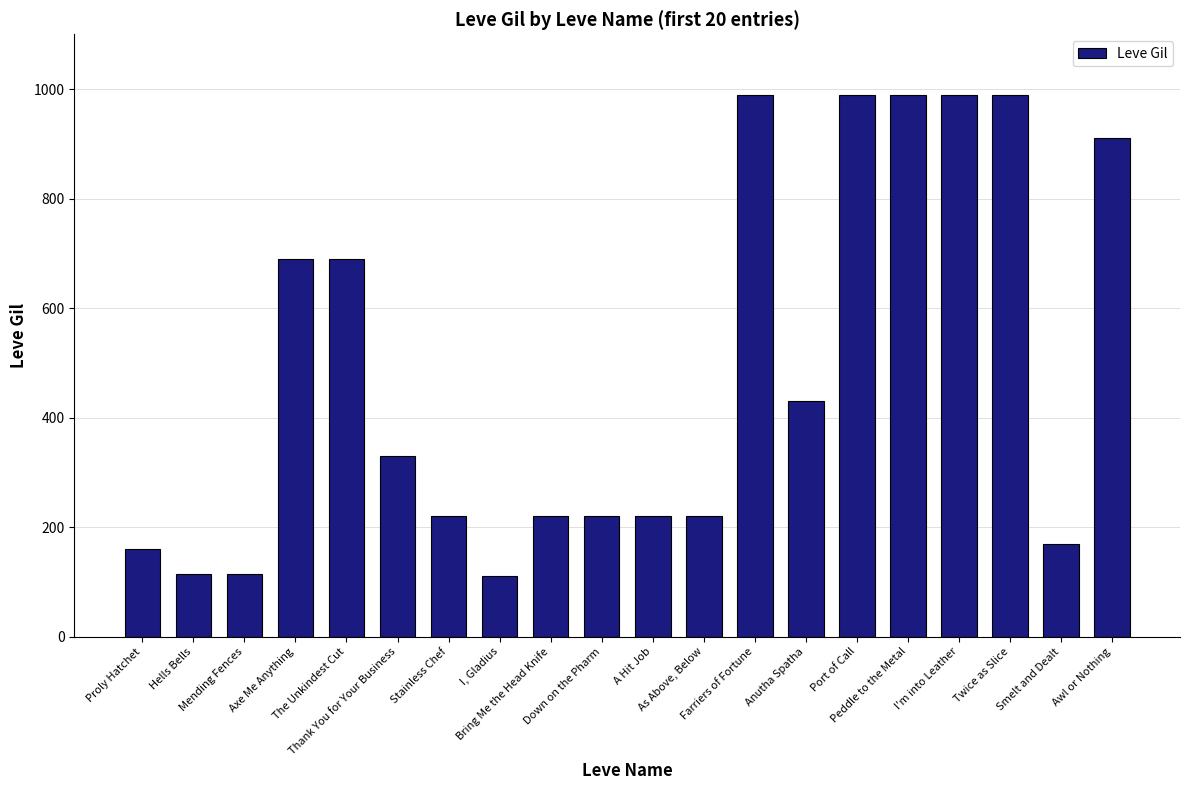

What is the maximum value shown in the chart?

990